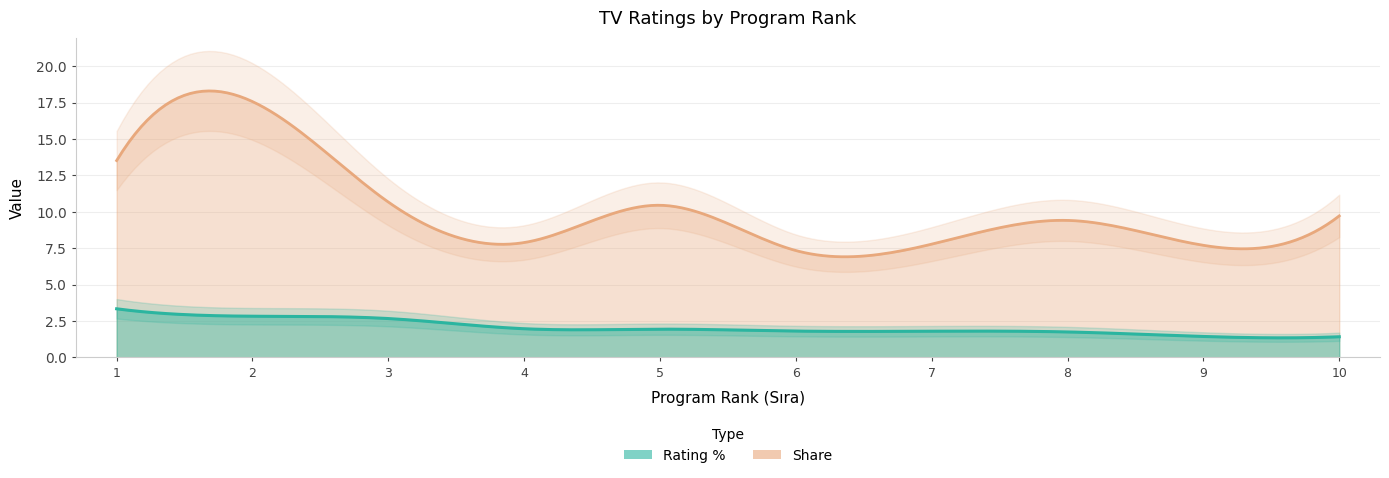

True or false: Rating % and Share cross at least once.

False